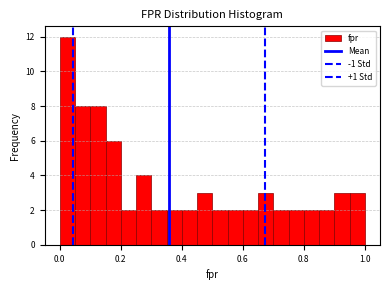

Read against the x-axis, roughly where is the centre of the tallest bar?

0.02